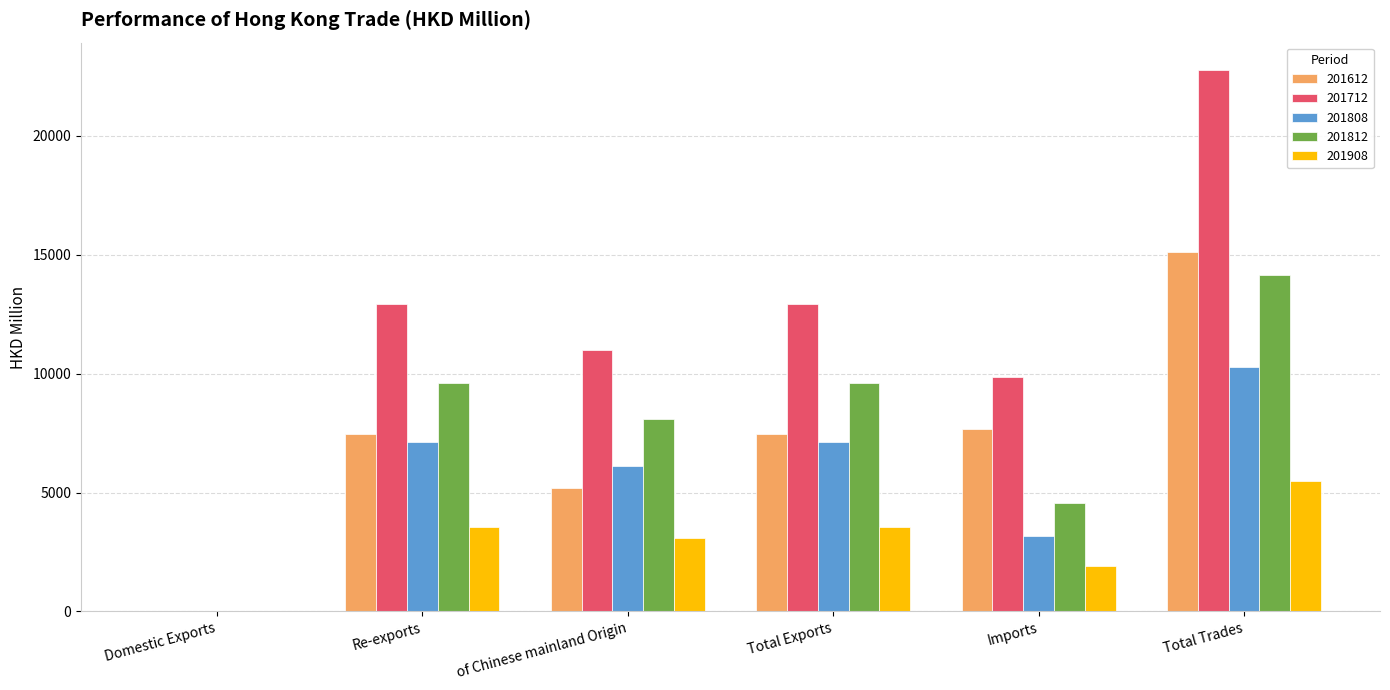

Read the 201808 value at Imports.

3166.3